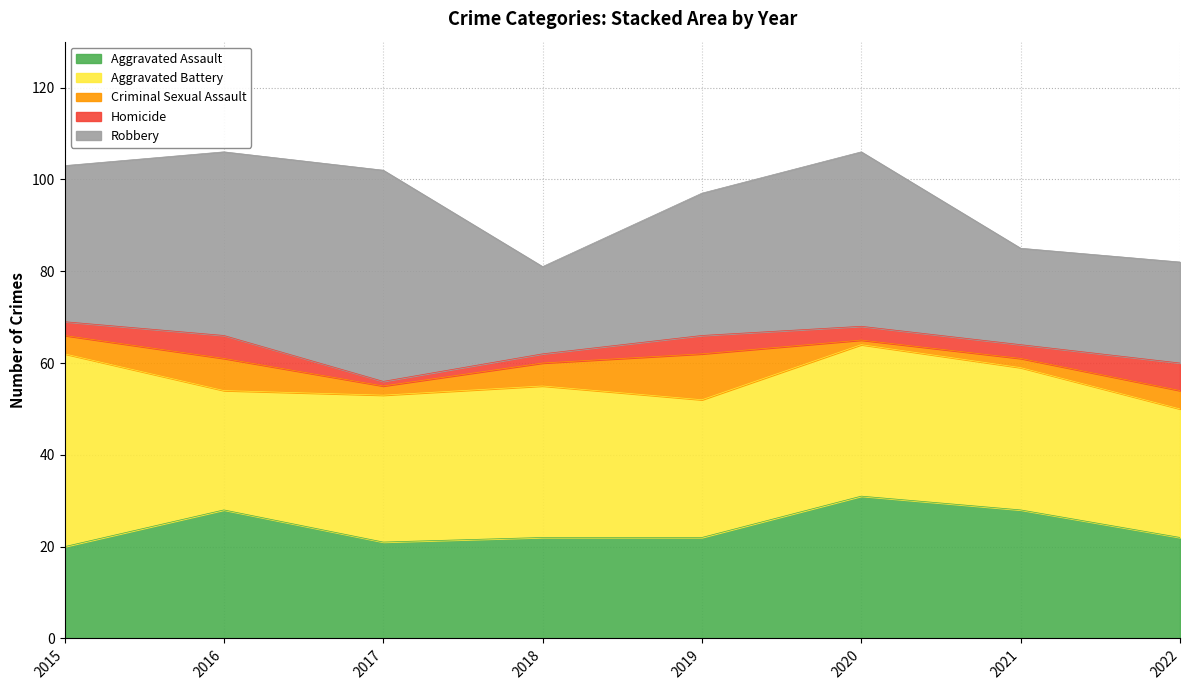

Reading right to left, list all the values displayed in this chart.

Aggravated Assault: 22	28	31	22	22	21	28	20
Aggravated Battery: 28	31	33	30	33	32	26	42
Criminal Sexual Assault: 4	2	1	10	5	2	7	4
Homicide: 6	3	3	4	2	1	5	3
Robbery: 22	21	38	31	19	46	40	34